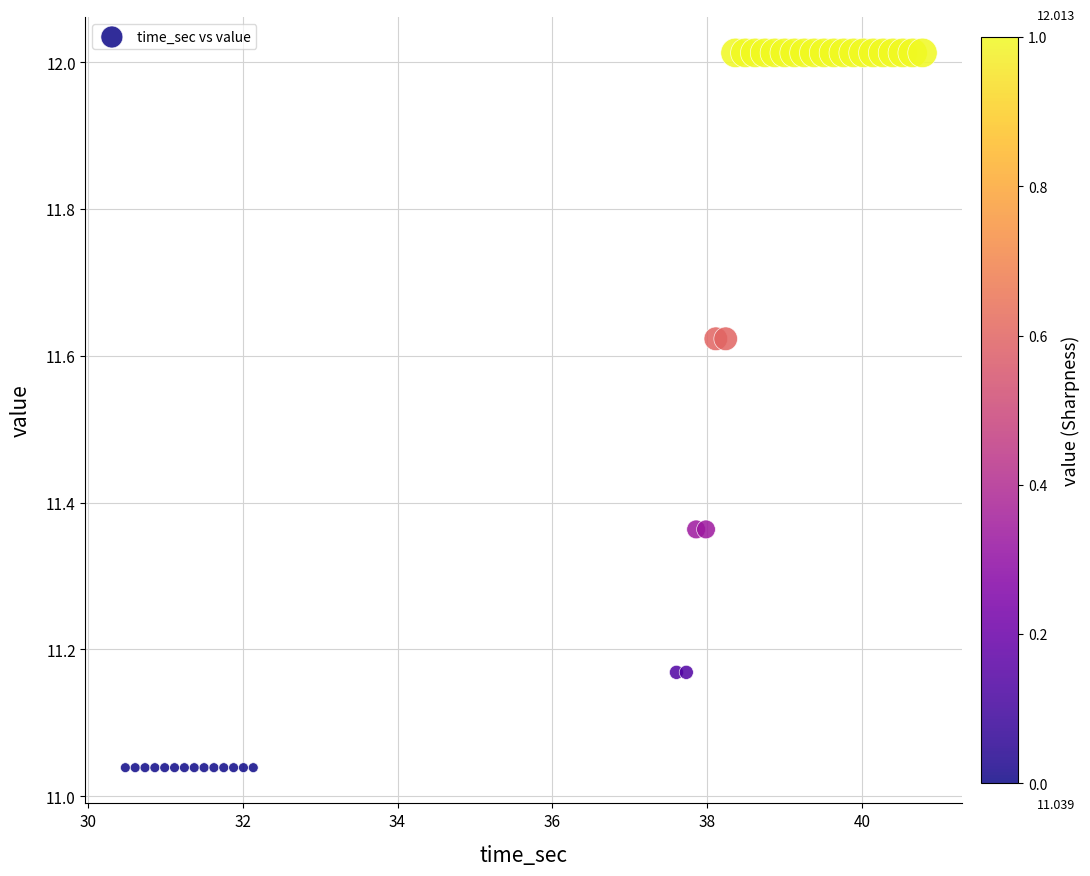

What is the range of Y values (max minus min)?

1.0